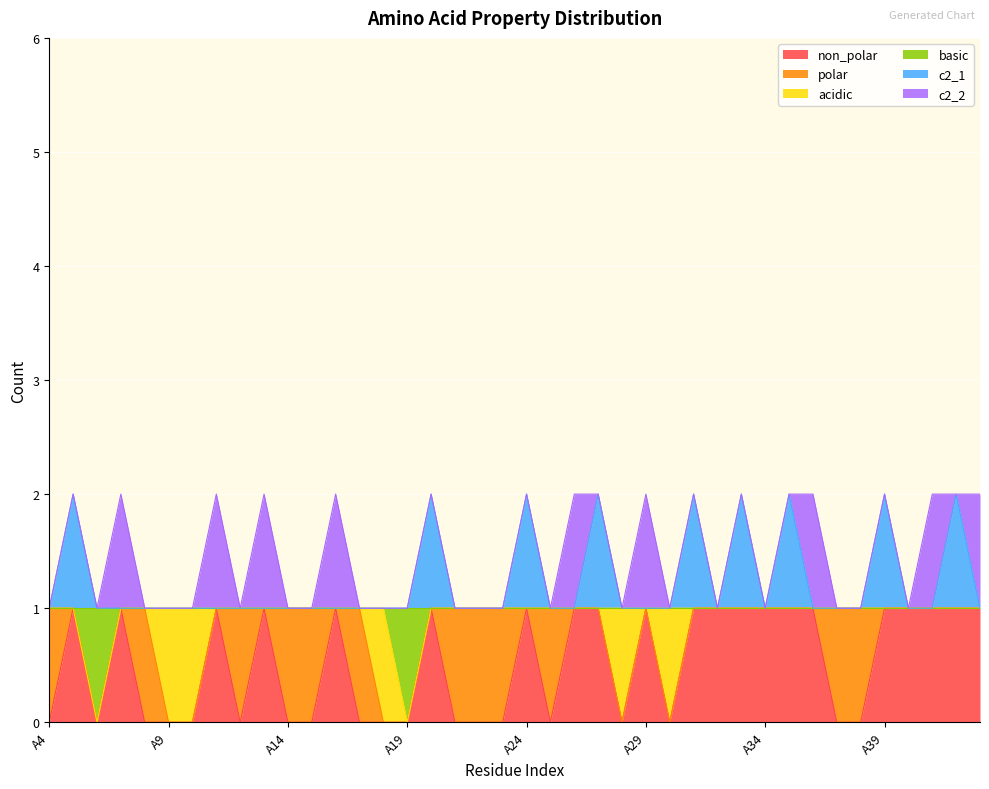

The value of basic at A19 is -1. True or false?

False